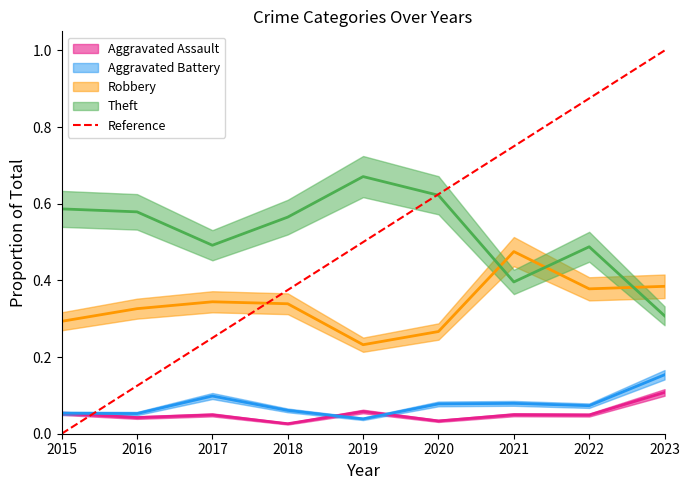

Between 2020 and 2015, which is larger?

2020